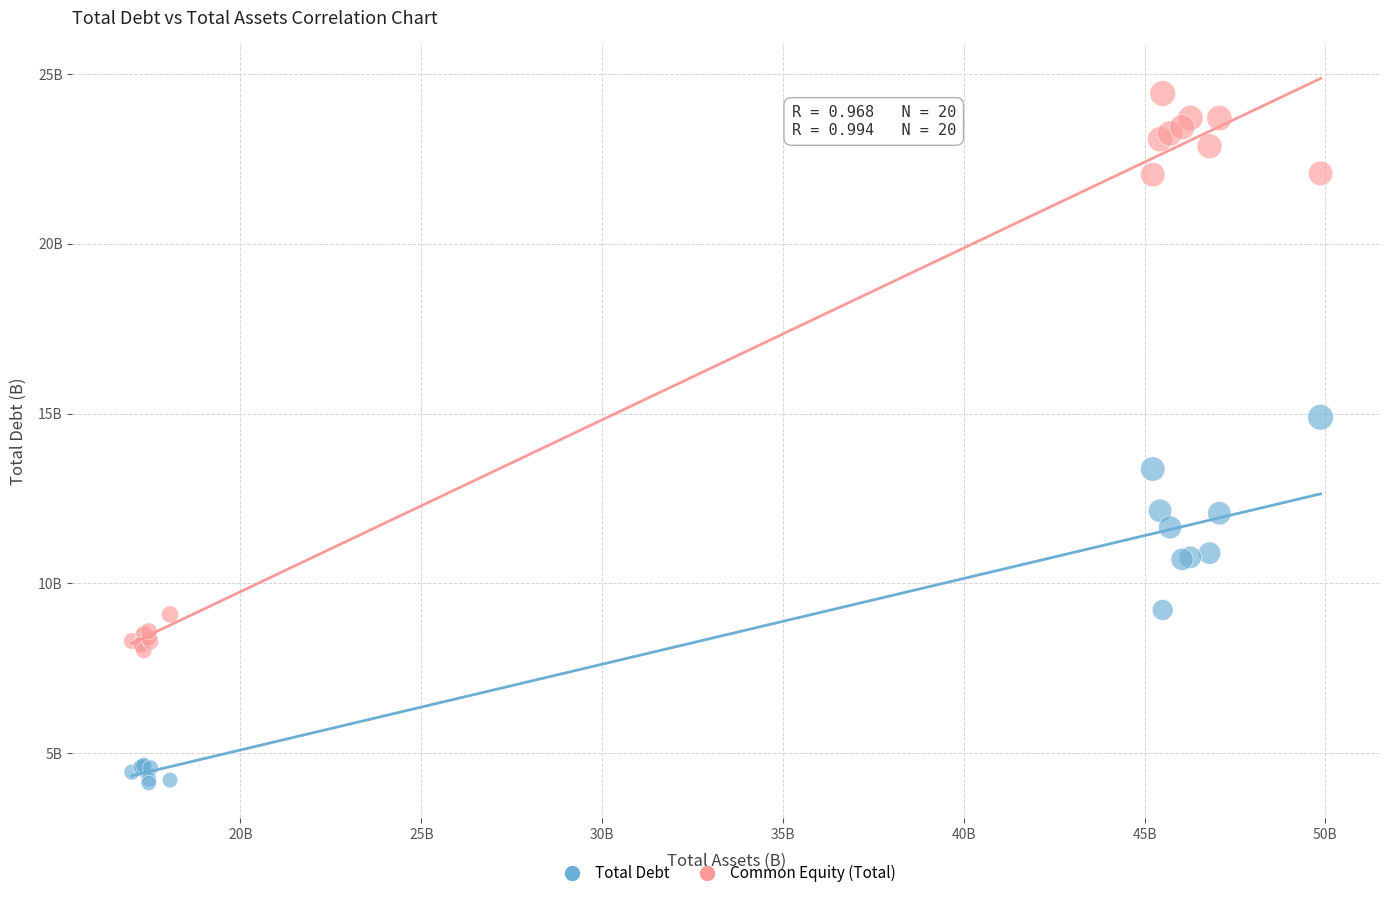

What are all the series names shown in the legend?

Total Debt, Common Equity (Total)